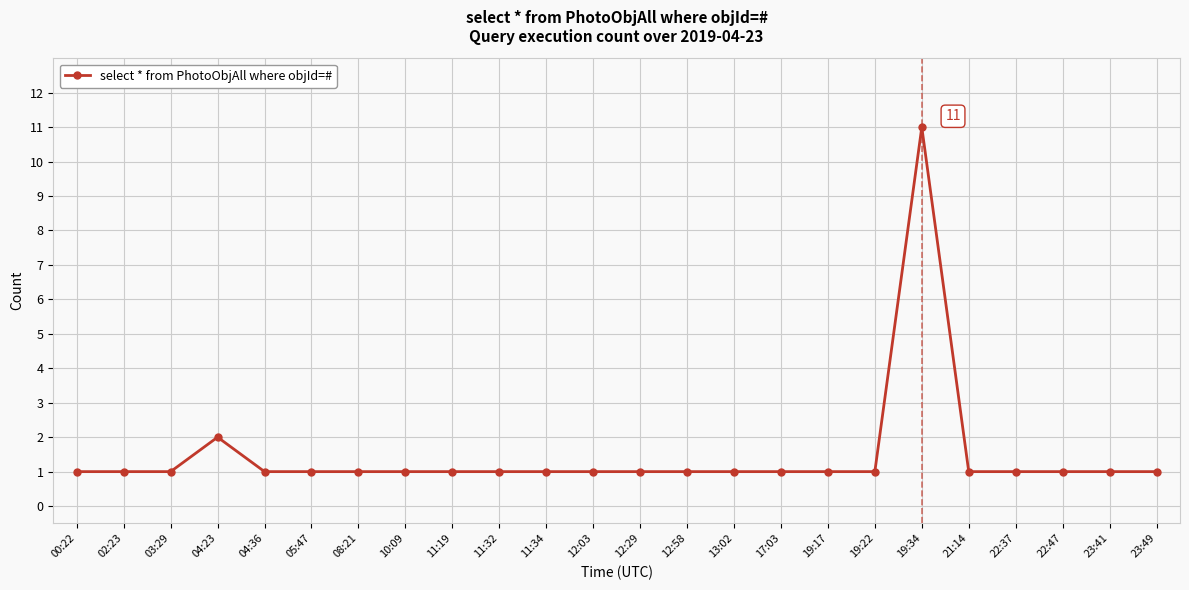

What is the sum of all values?

35